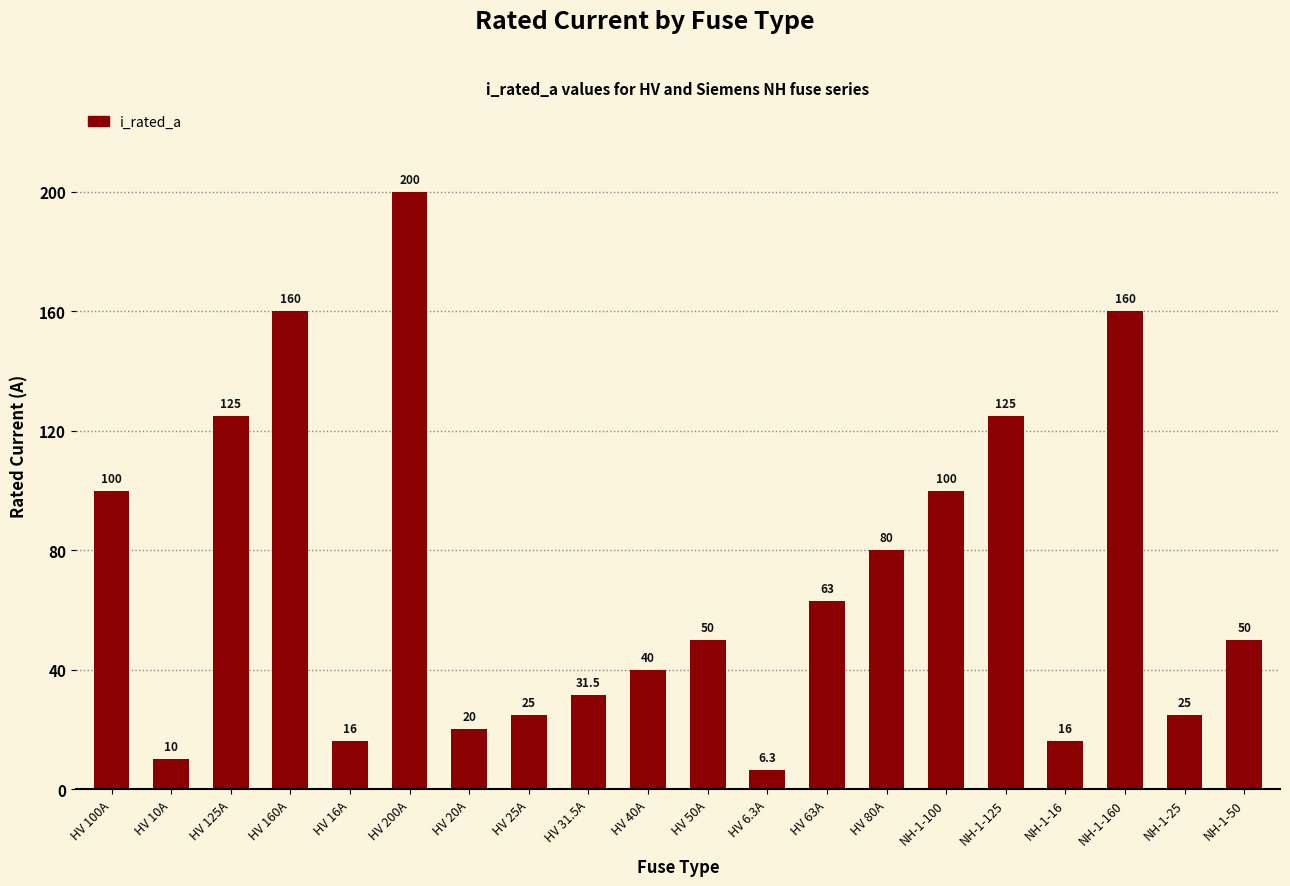

What is the sum of the values at NH-1-160 and NH-1-125?

285.0